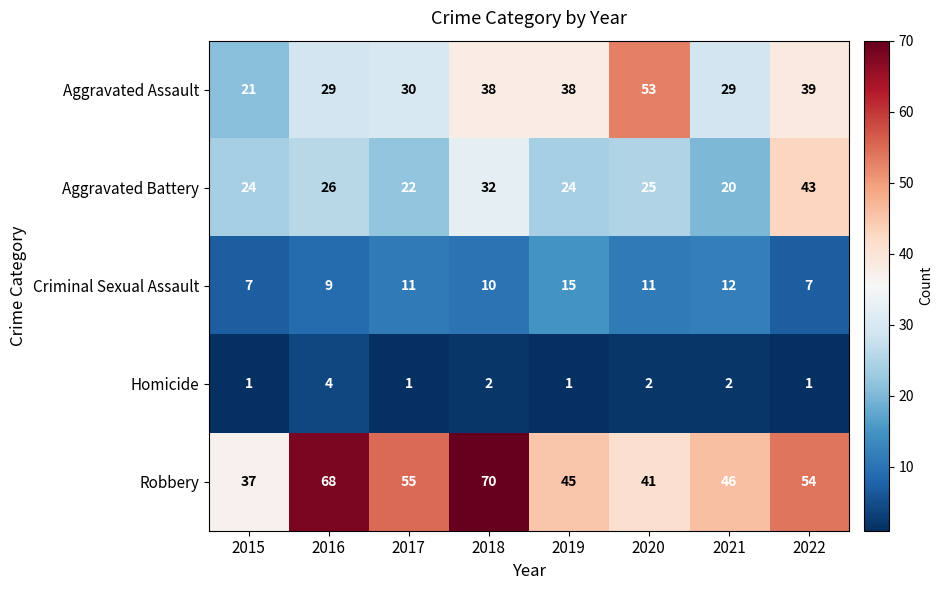

At which label does Criminal Sexual Assault reach its peak?

2019